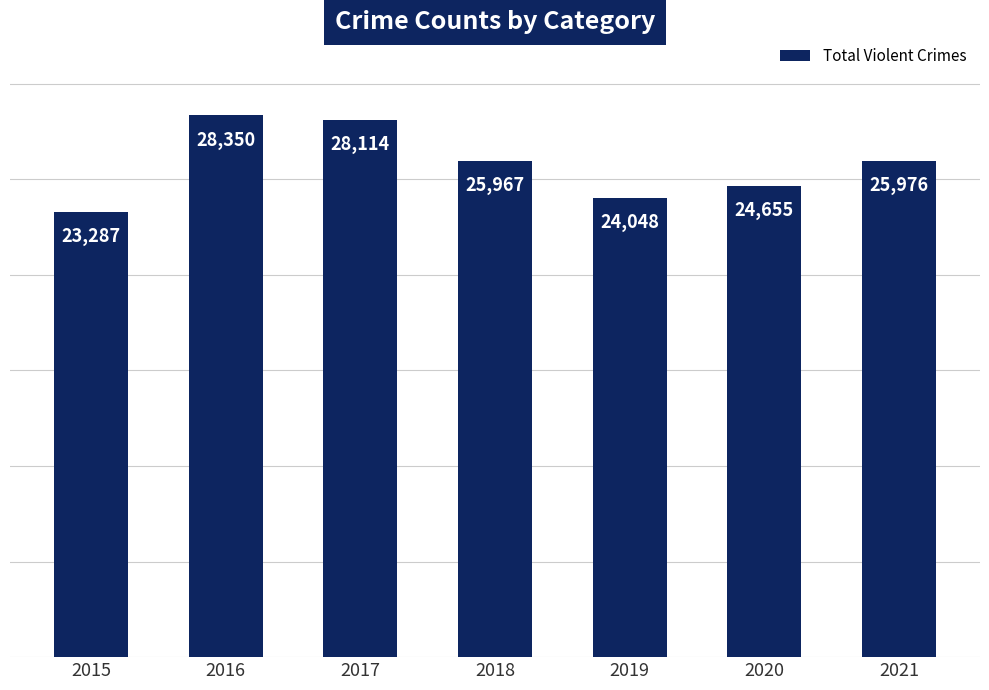

List the labels in order of value, smallest first.

2015, 2019, 2020, 2018, 2021, 2017, 2016